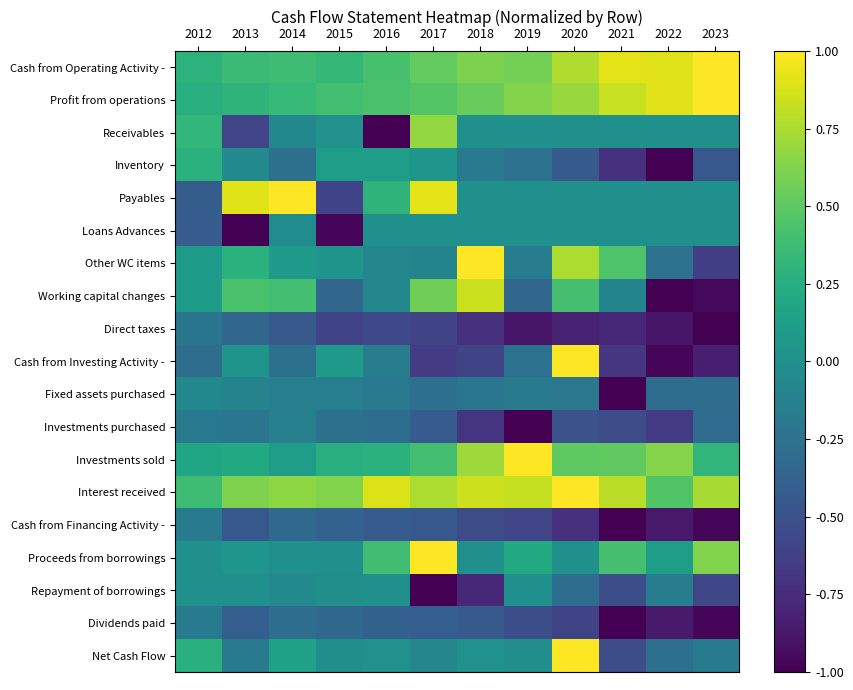

How many distinct data groups are displayed?

19